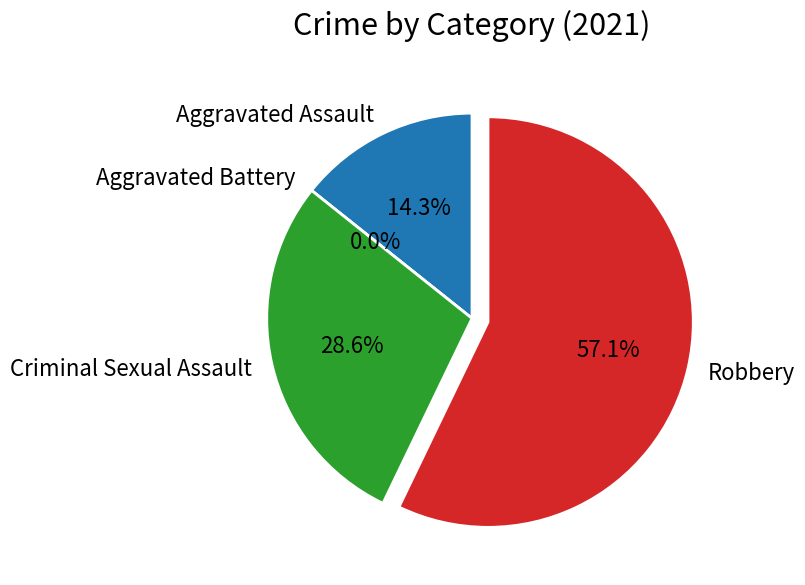

Is there a majority slice in this chart?

Yes